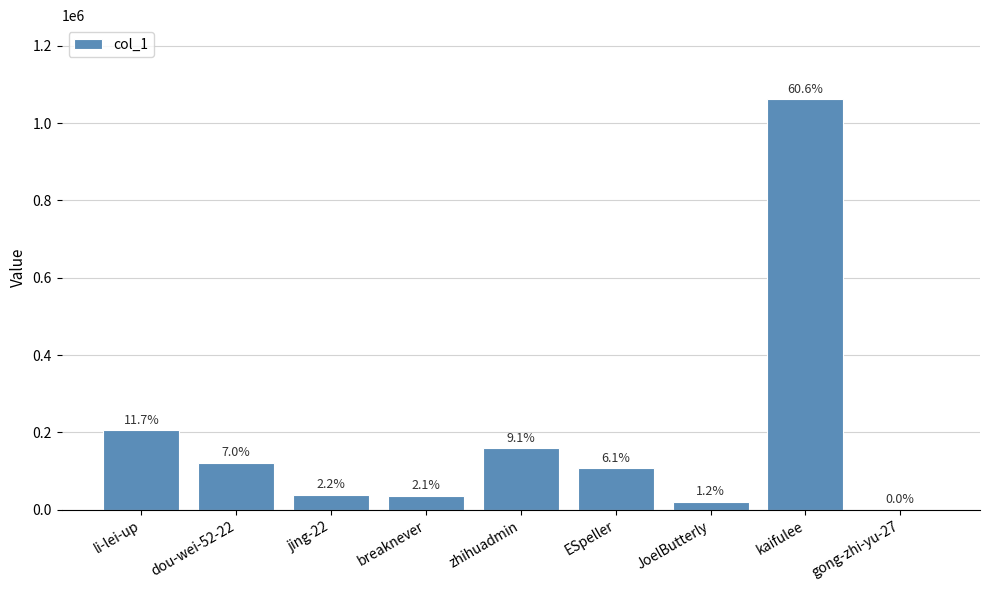

The value at breaknever is 55218. True or false?

False